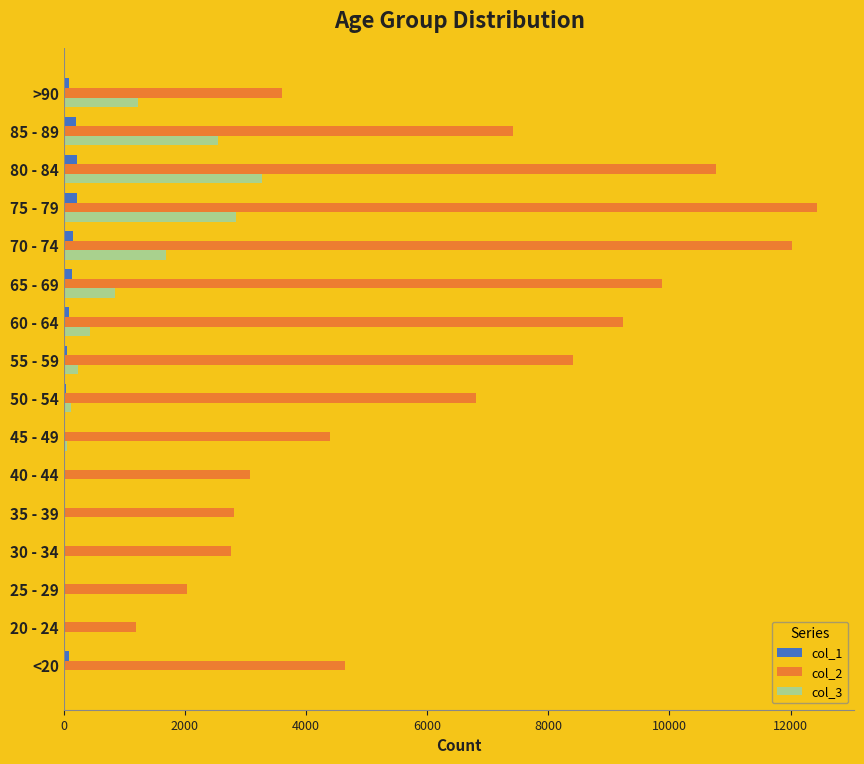

Which category has the highest value in the col_3 series?

80 - 84